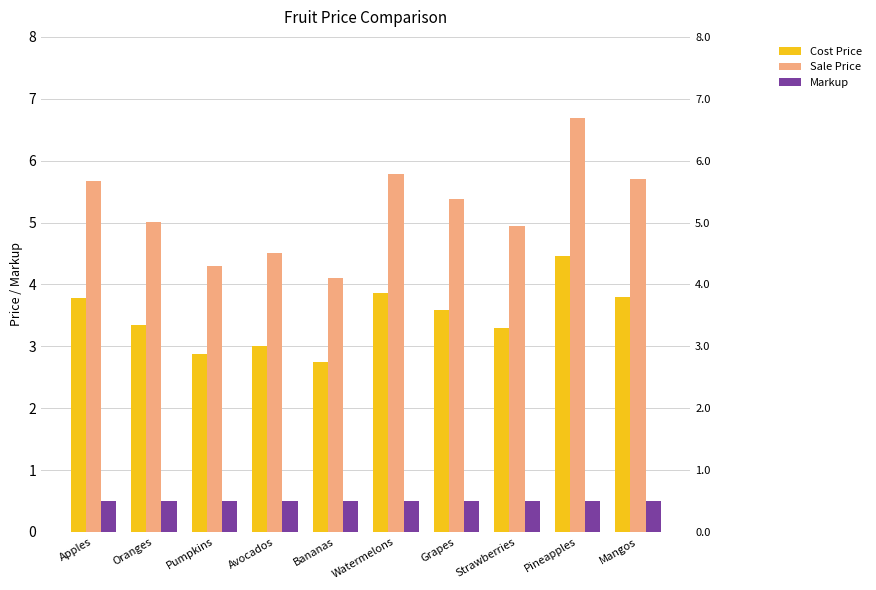

At how many categories does at least one series exceed 3?

10